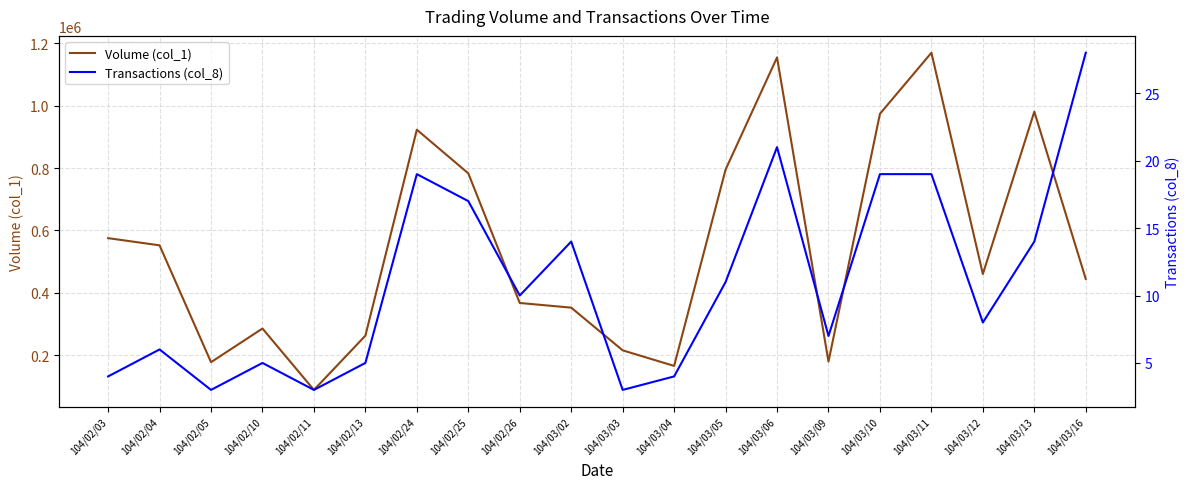

What is the value of the Transactions (col_8) point at the 3rd from the left?

3